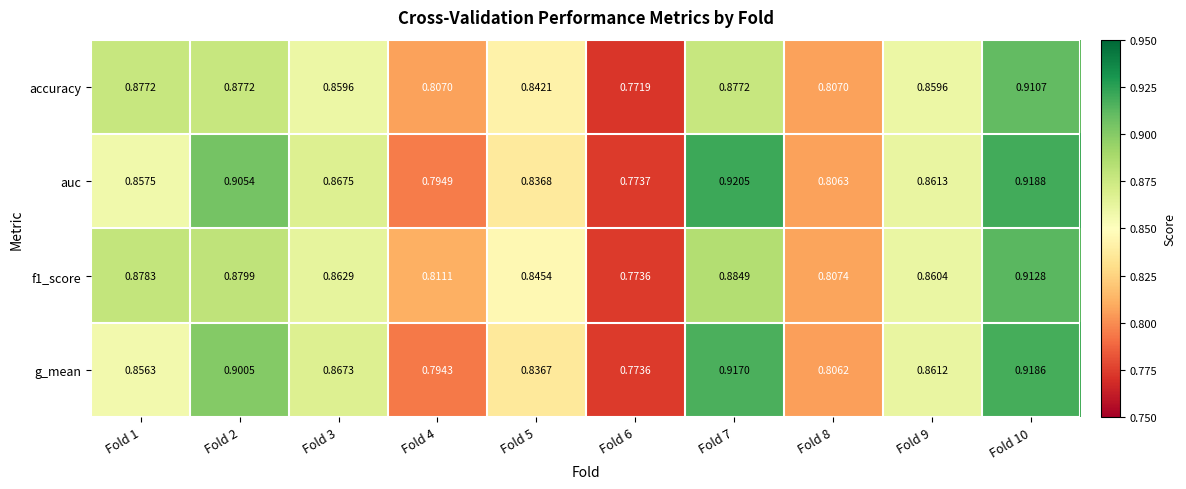

Between Fold 2 and Fold 5, which series saw the biggest shift?

auc